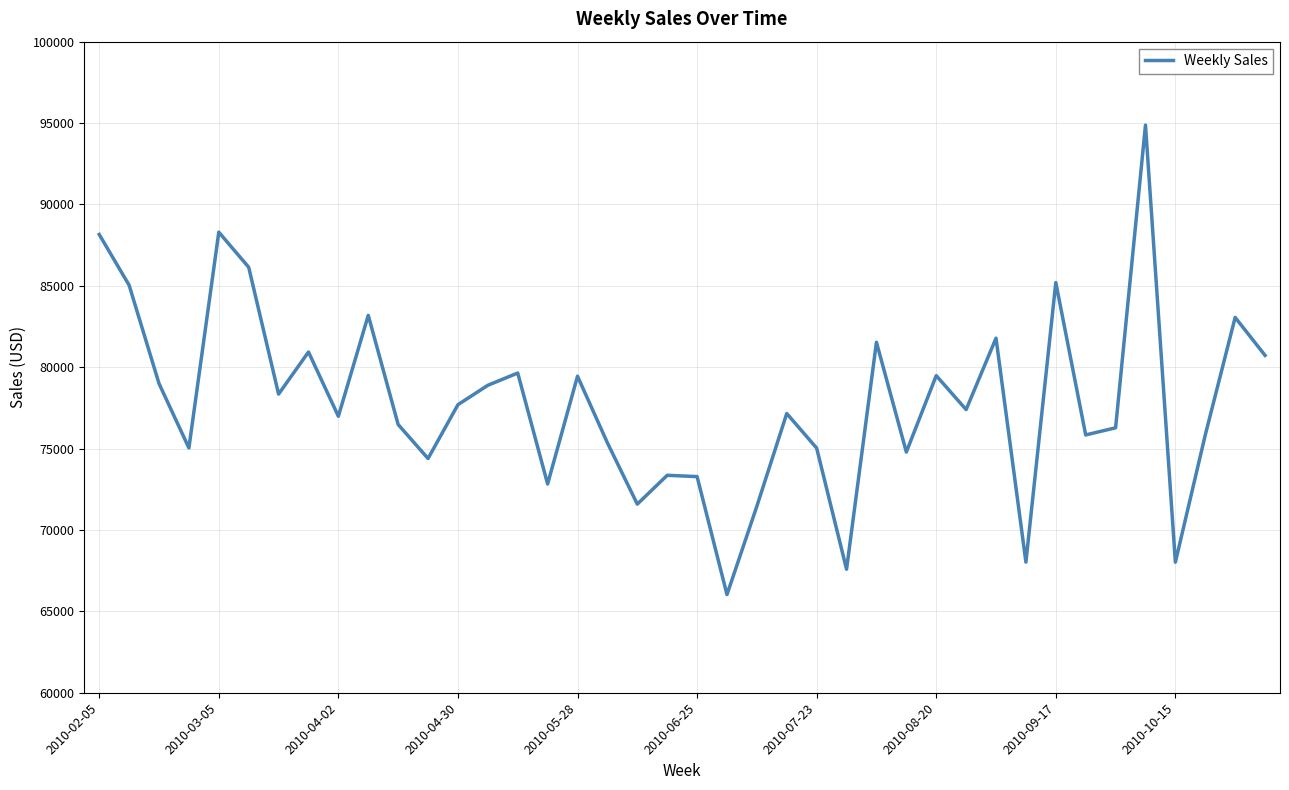

What is the smallest value displayed?

66029.9